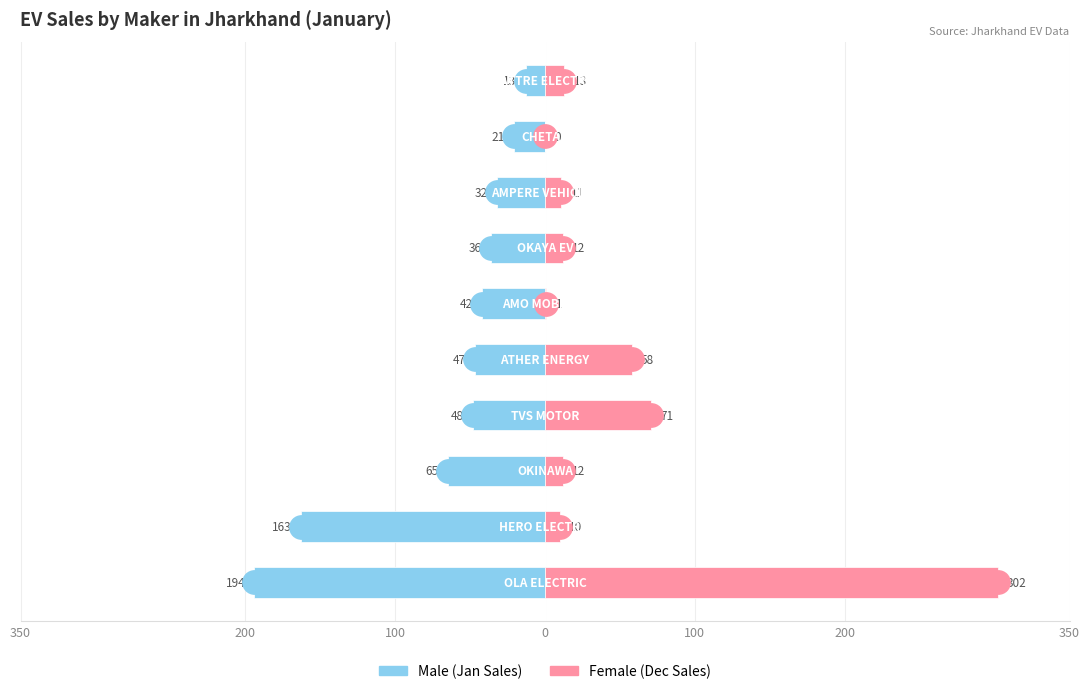

Is the value of Male at 350 greater than the value of Female at 100?

No